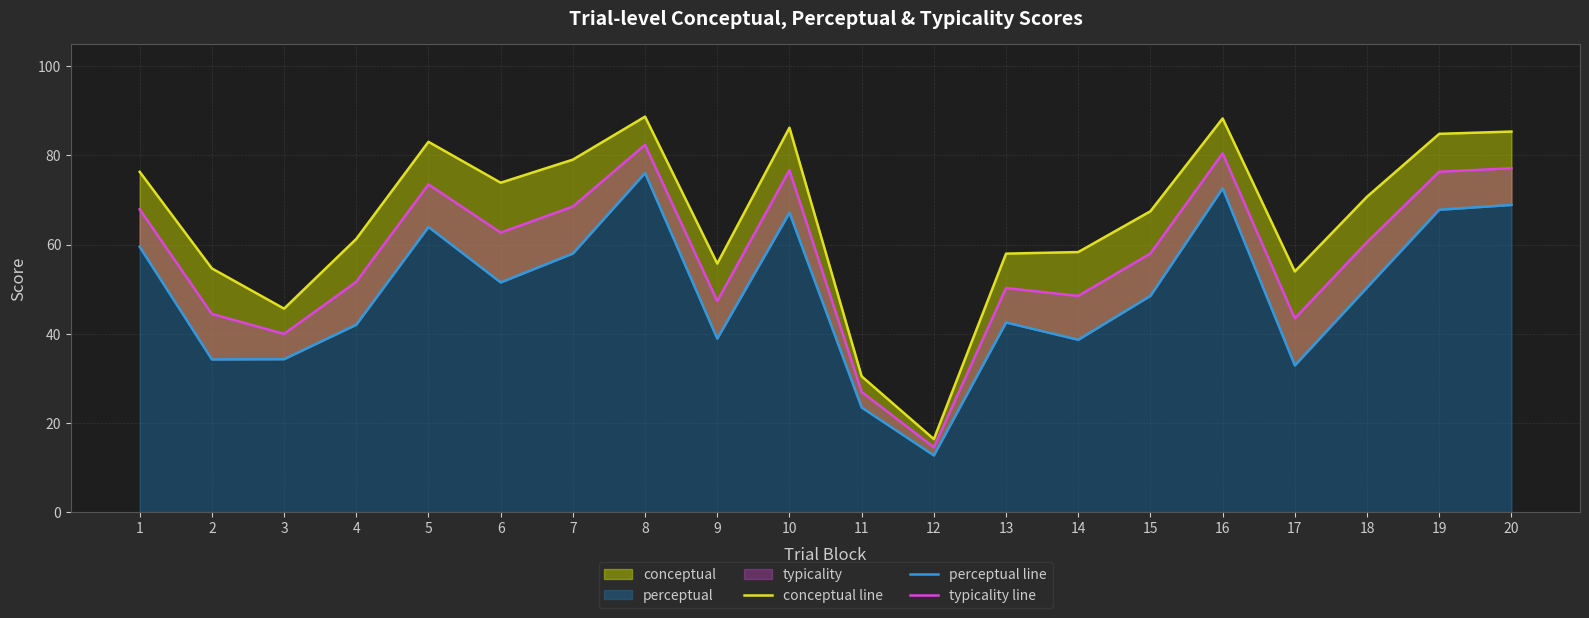

At which category is the sum across all series the highest?

8